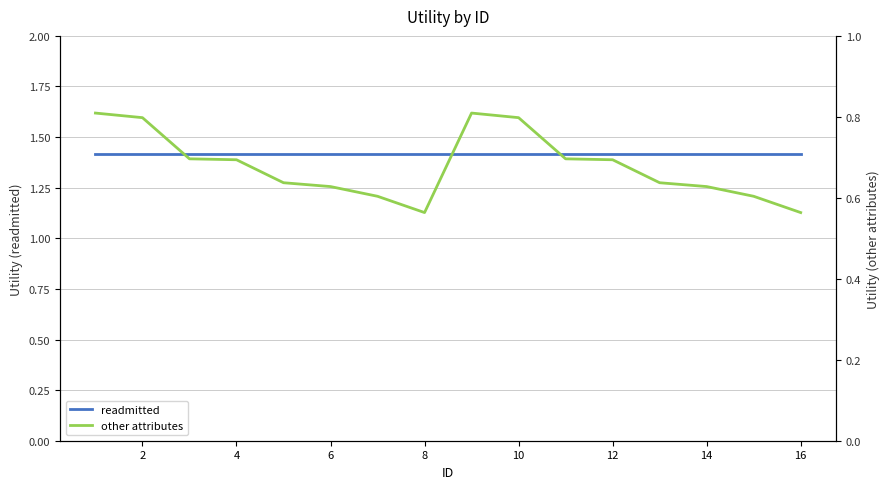

List the series in order of their overall mean, highest first.

readmitted, other attributes